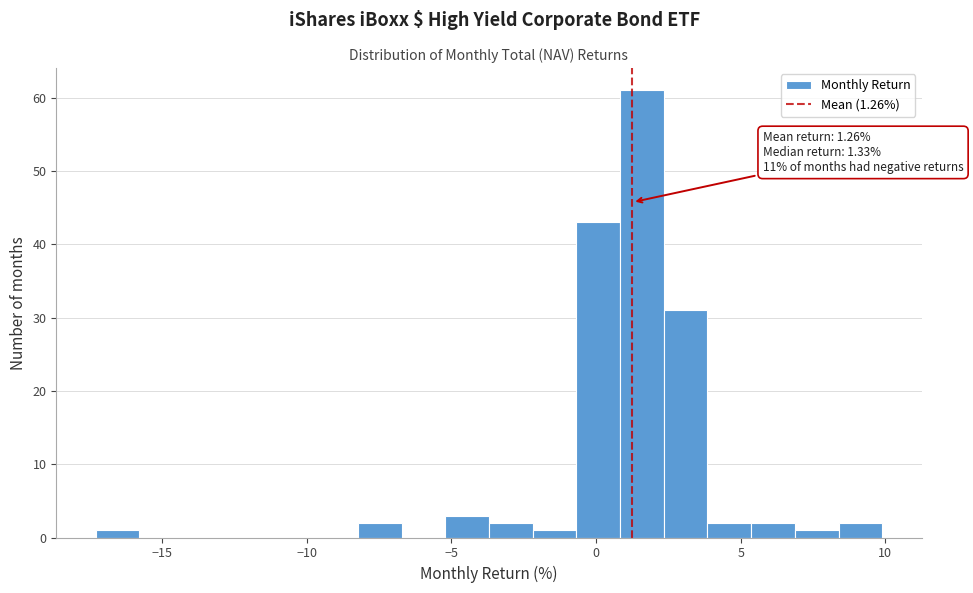

Around what value on the x-axis is the tallest bar? Give the approximate position of its centre, as read against the axis.

1.5